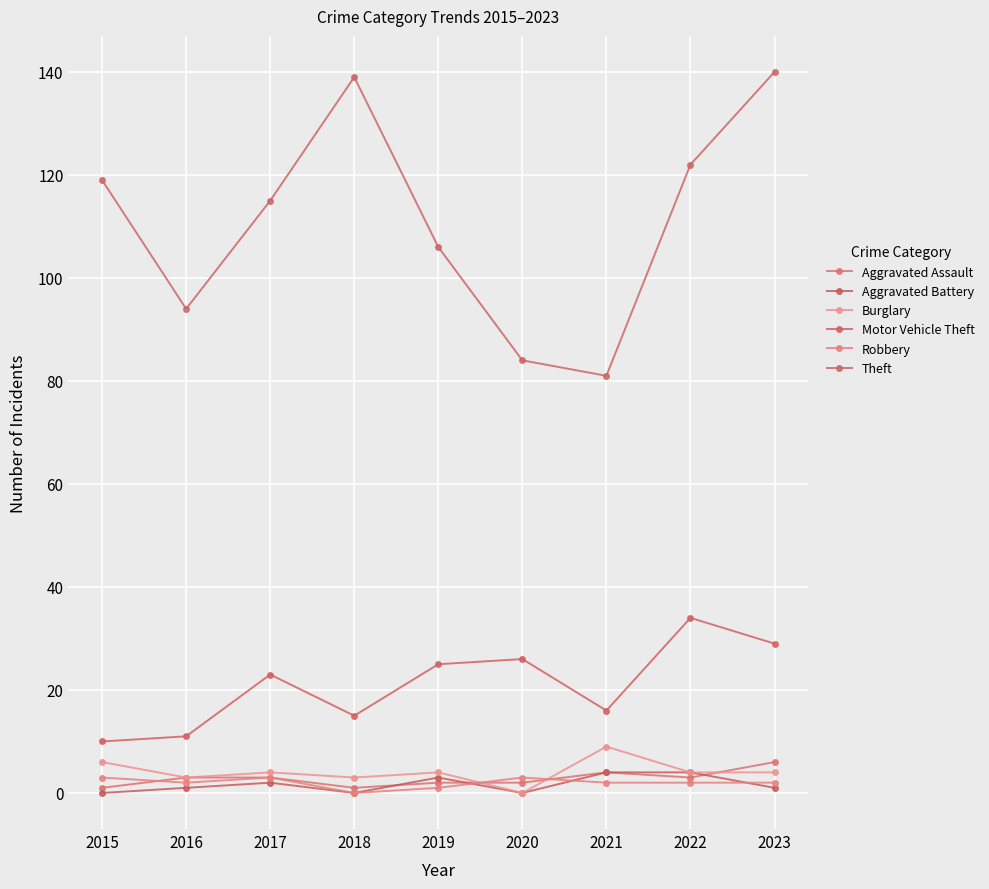

How many lines are shown in the chart?

6